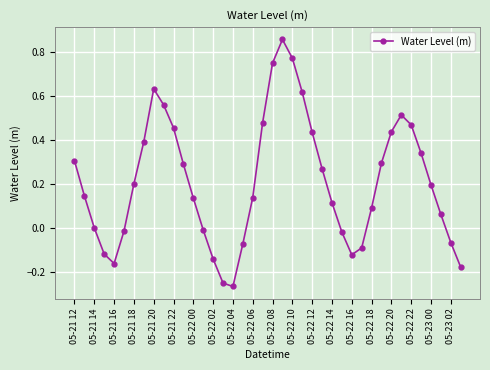

What is the difference between the maximum and minimum values?

1.1